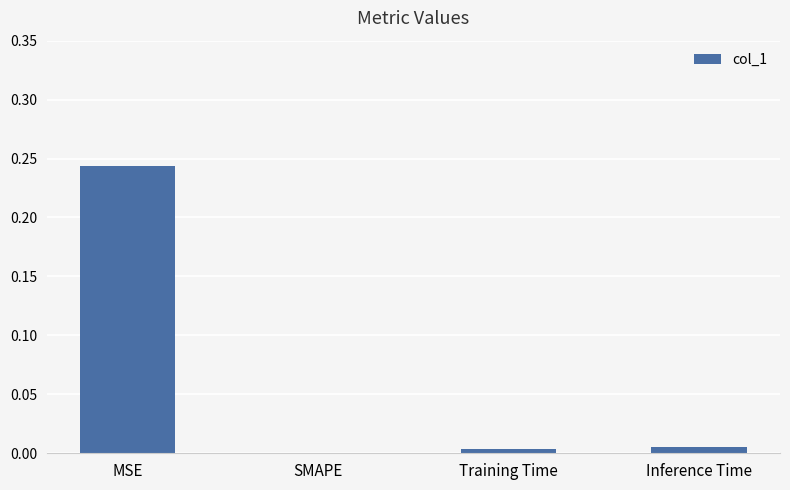

Between Inference Time and MSE, which is larger?

MSE